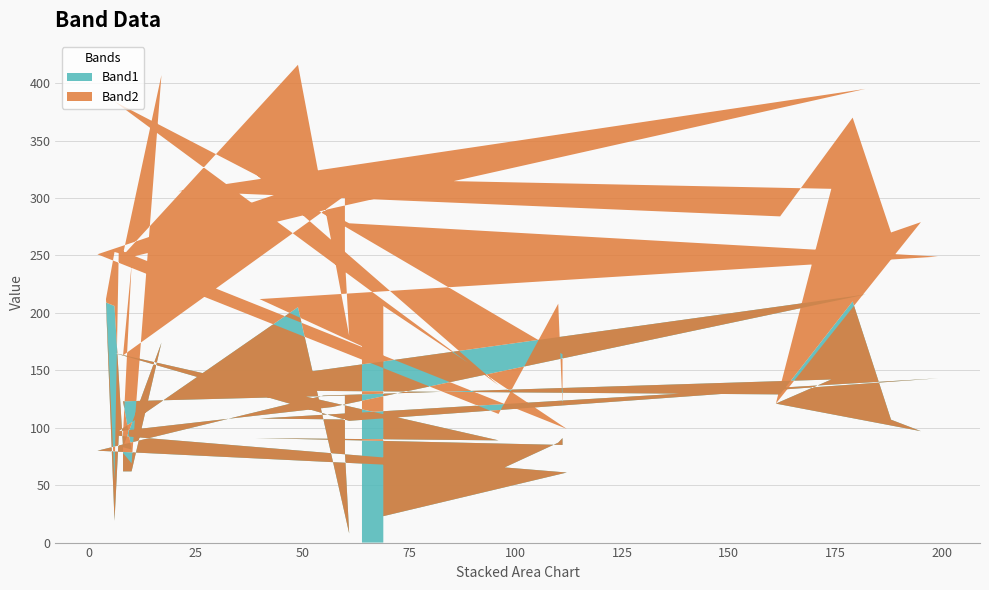

Reading left to right, transcribe all the data shown in this chart.

Band1: 23	61	93	19	209	206	83	174	62	62	83	81	123	128	79	8	205	97	118	216	133	129	210	107	97	121	142	128	80	63	87	91	85	91	89	165	106	143	108	107
Band2: 183	38	162	35	3	47	168	233	7	16	12	161	40	174	168	172	211	149	173	179	173	155	160	163	182	0	166	189	171	49	121	28	79	230	48	219	172	106	104	64